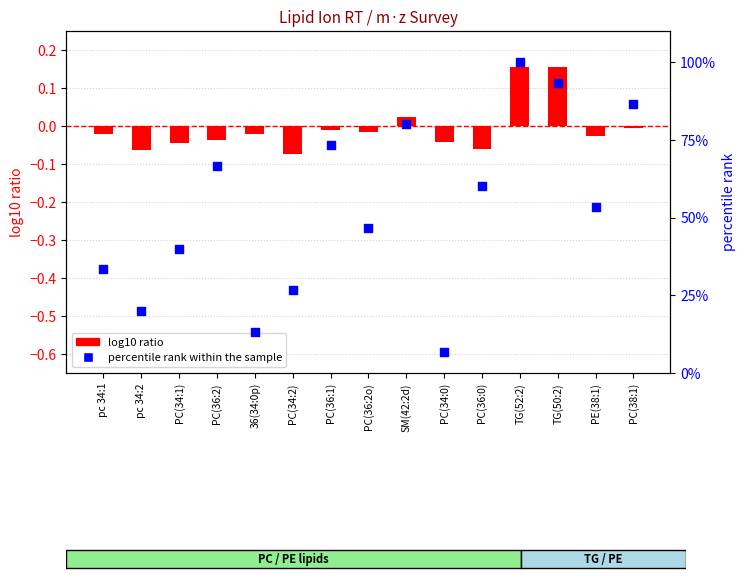

Which series contains the lowest Y value?

log10 ratio